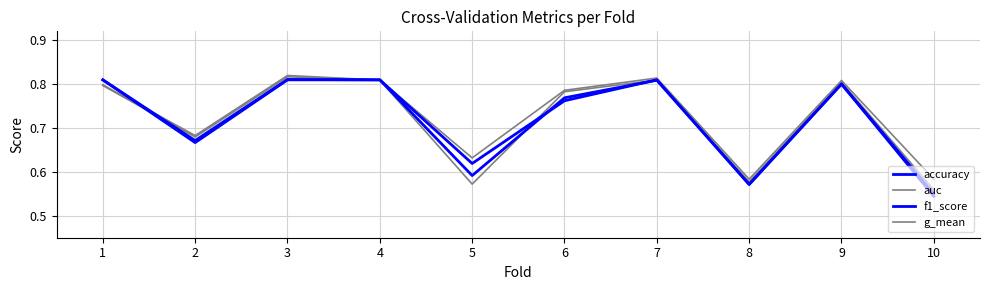

How many lines are shown in the chart?

4